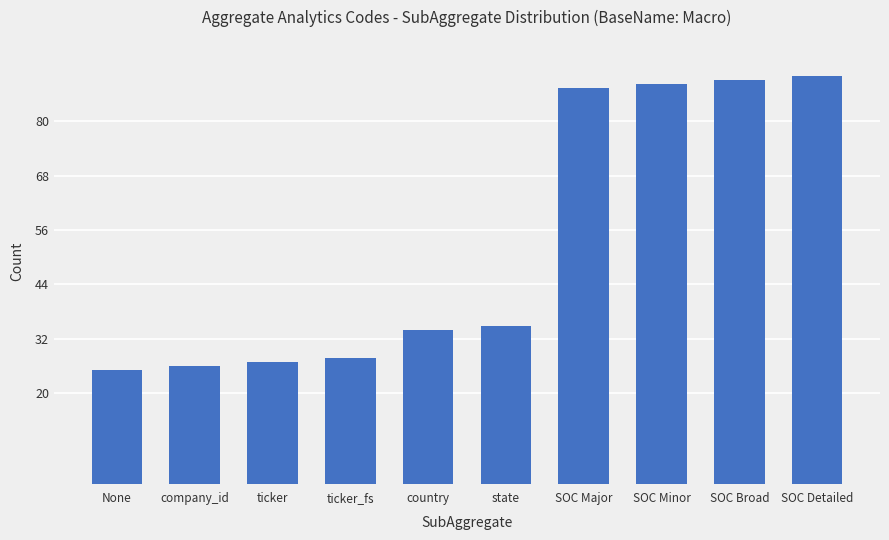

Are the bars horizontal?

No